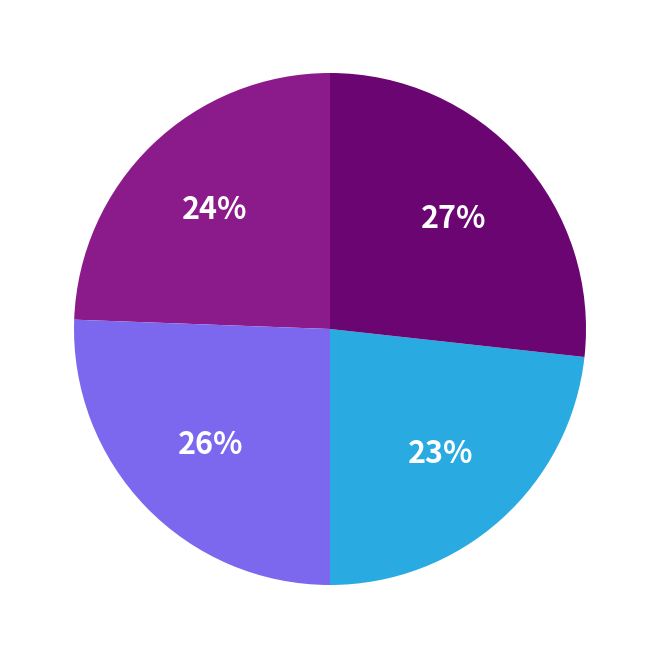

To the nearest percent, what is the average slice percentage?

25%